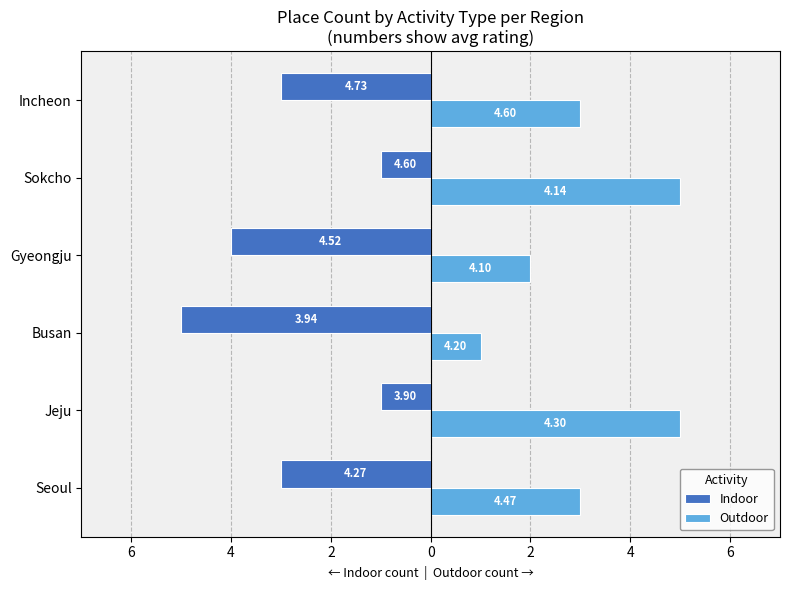

Count the Outdoor values in the range 2 to 5.

5